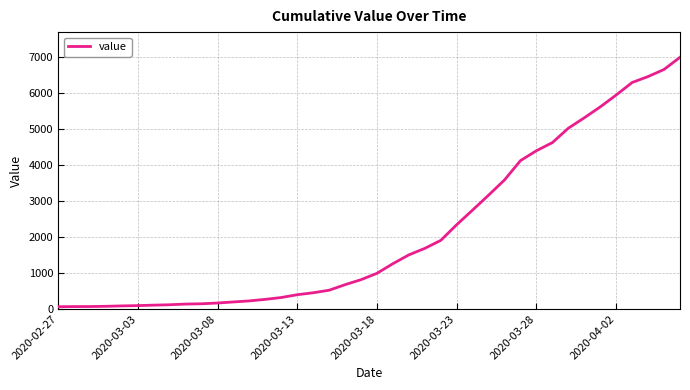

What is the greatest value displayed?

6995